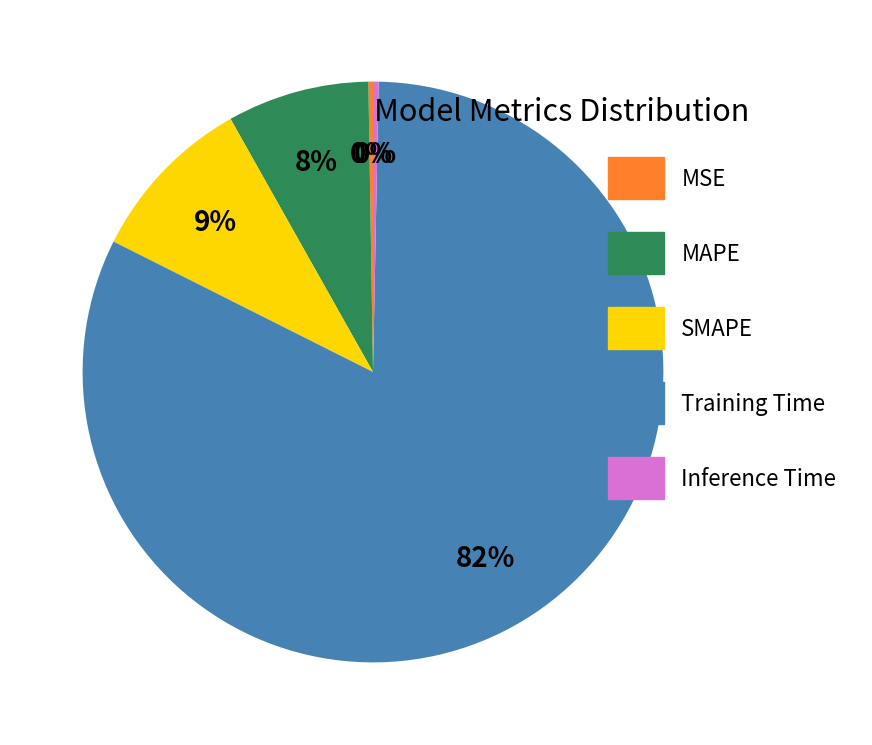

Which category has the biggest portion of the pie?

Training Time